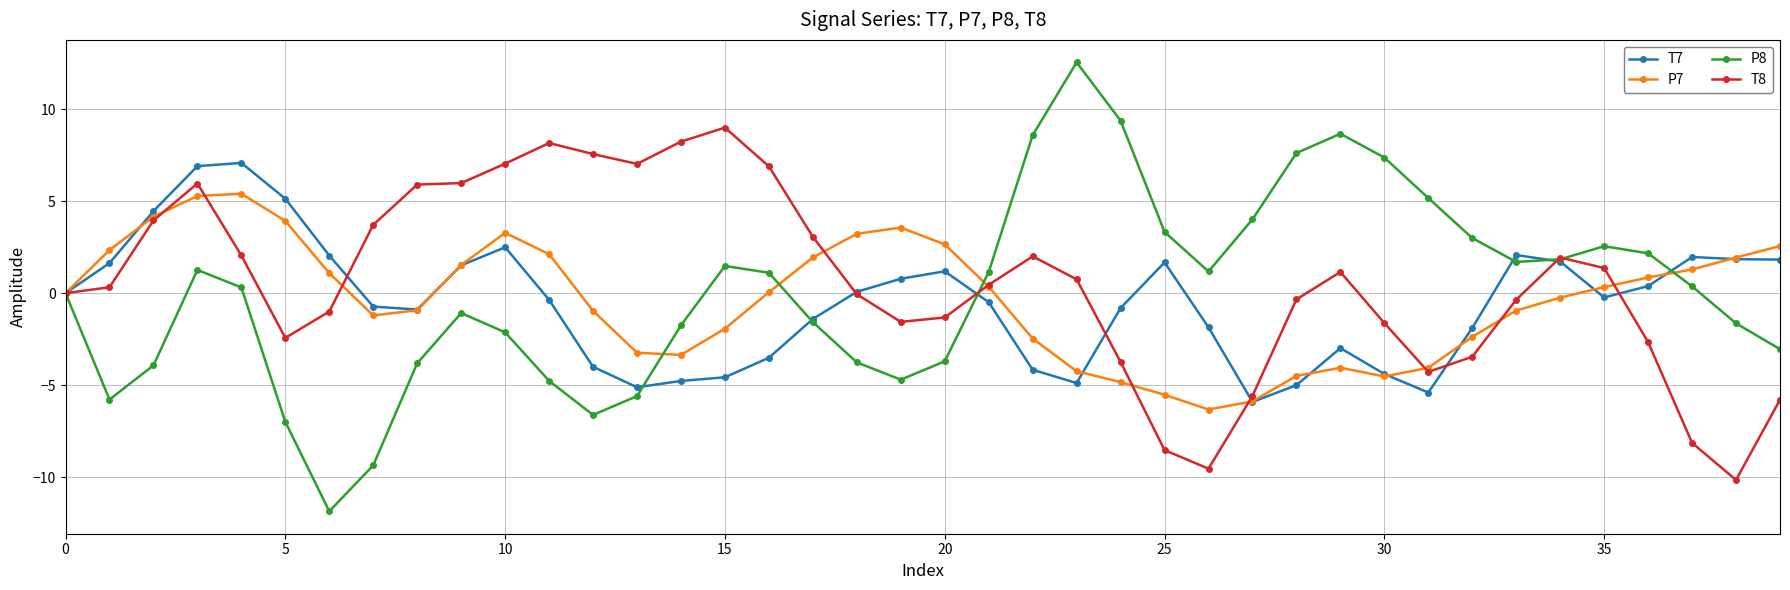

Which series has the widest spread of values?

P8